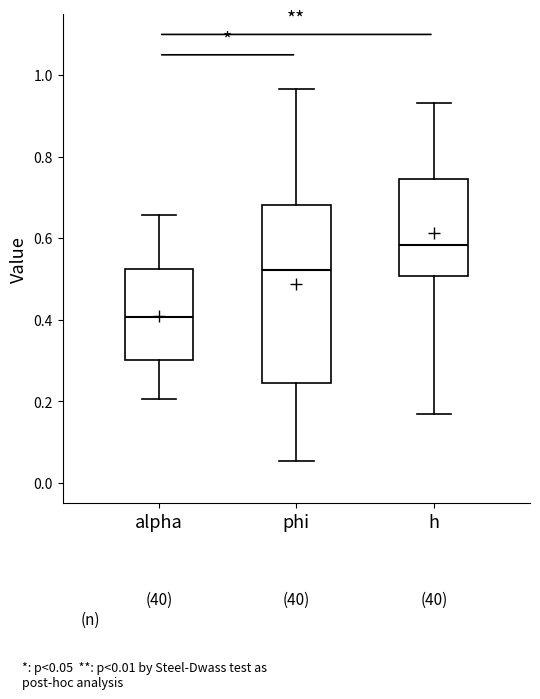

Which box has the lowest median line?

alpha